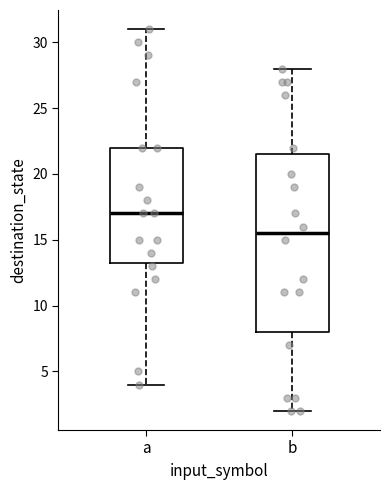

Where does the upper whisker of the box for b end on the y-axis? The values are not printed on the chart, so give them approximately, as read against the axis.

28.0